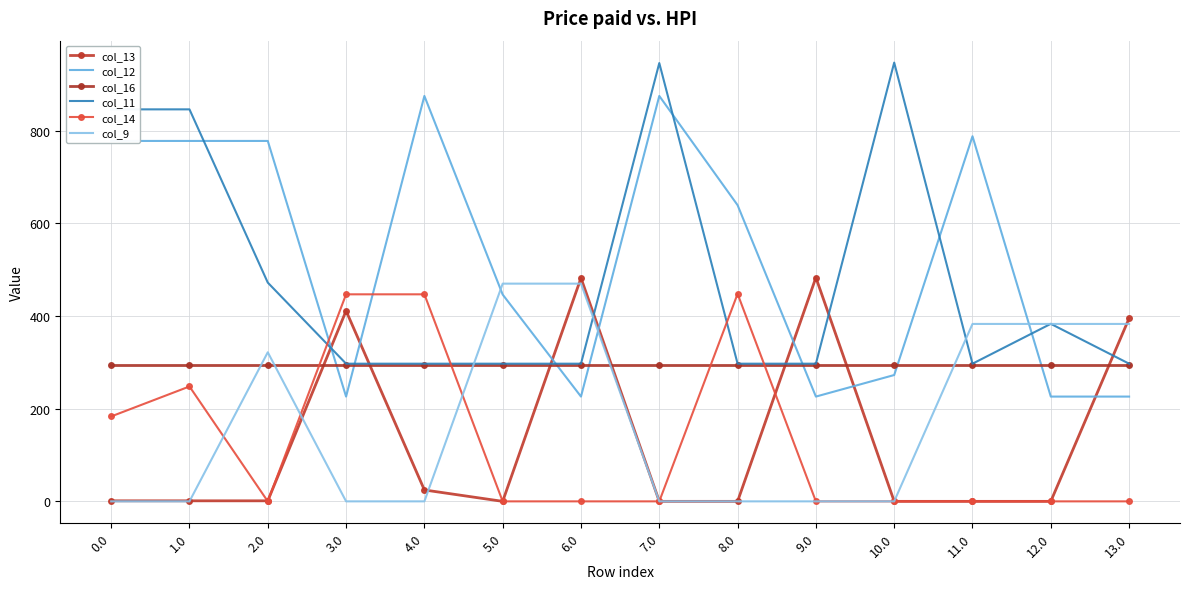

The col_9 series shows -257.3 at 8.0. True or false?

False